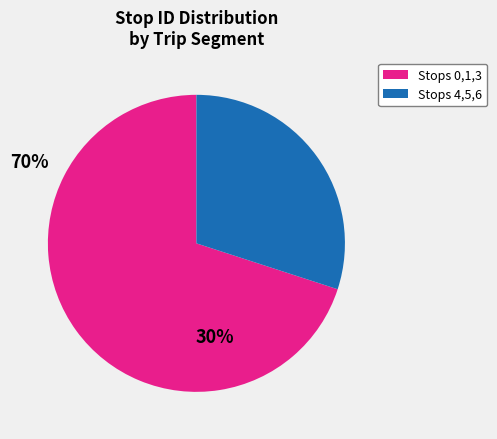

Is there any slice that represents more than half of the pie?

Yes